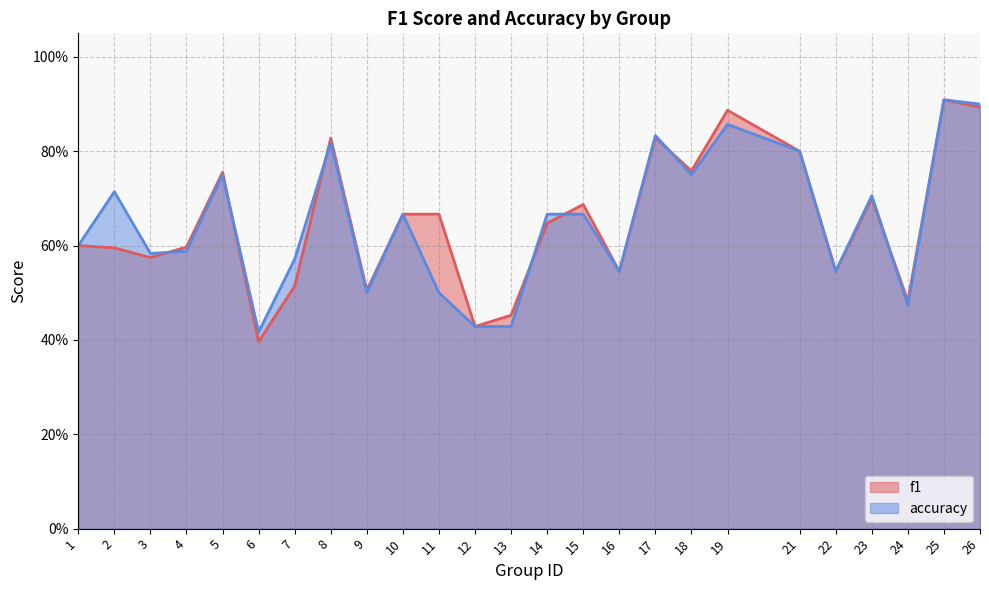

What is the value of the accuracy point at the 7th from the left?

0.6